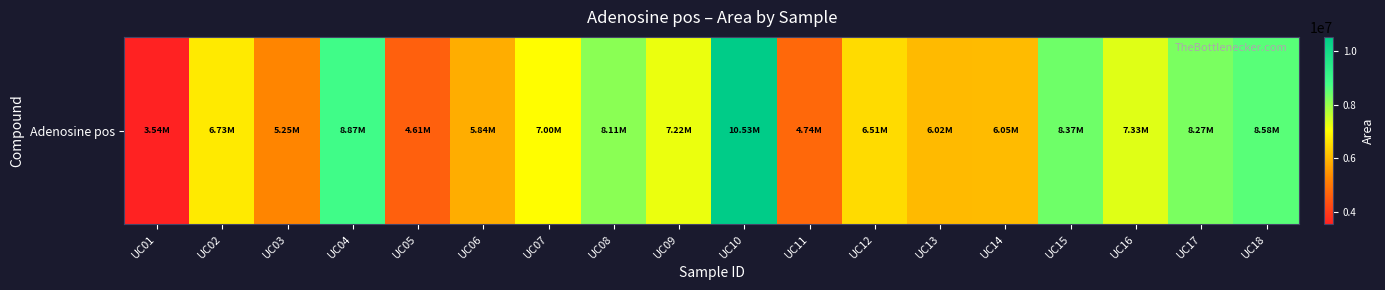

How many data points are less than 7004649?

9